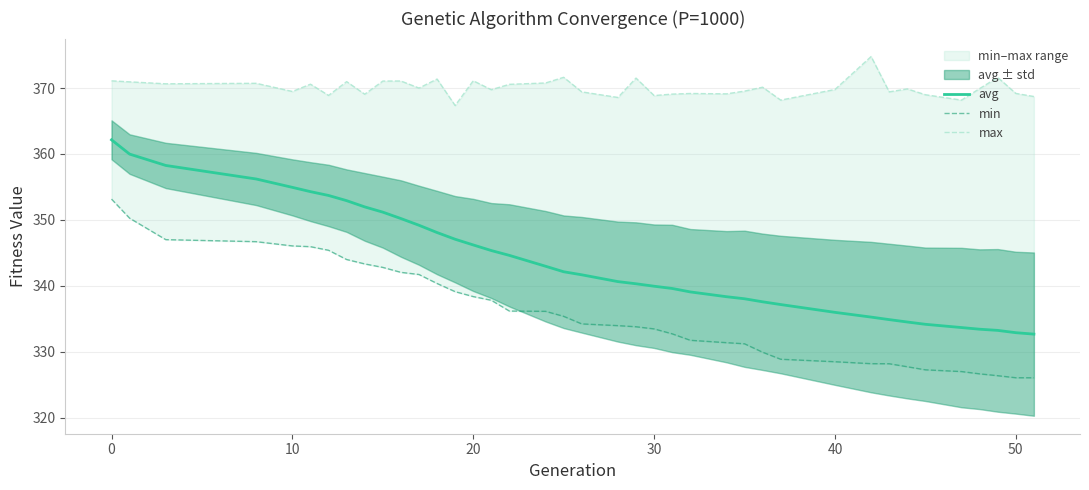

In max, how many points are higher than both neighbors (excluding endpoints)?

13